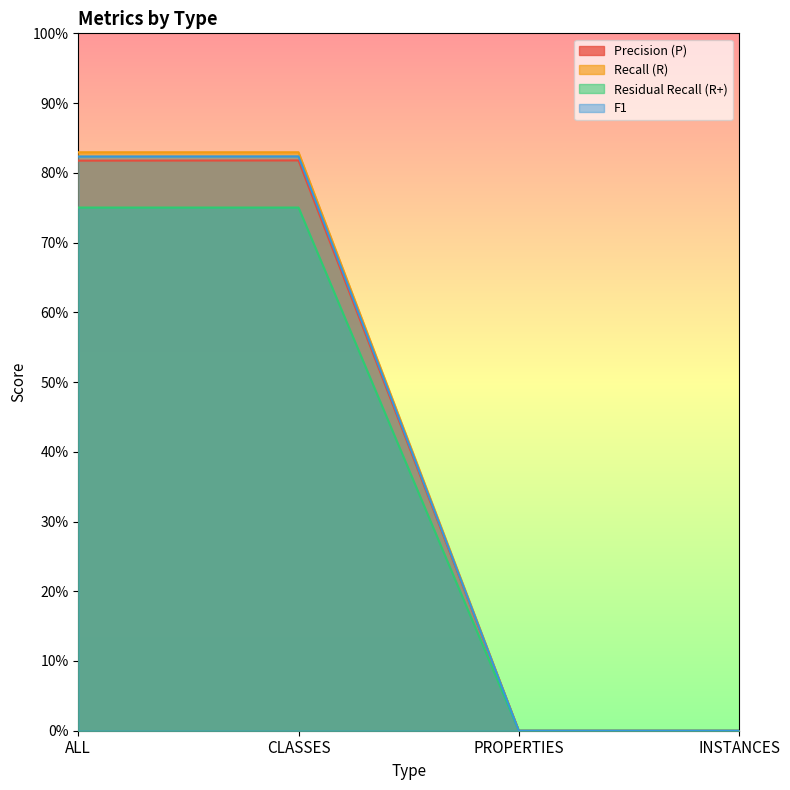

True or false: Residual Recall (R+) and Recall (R) cross at least once.

False